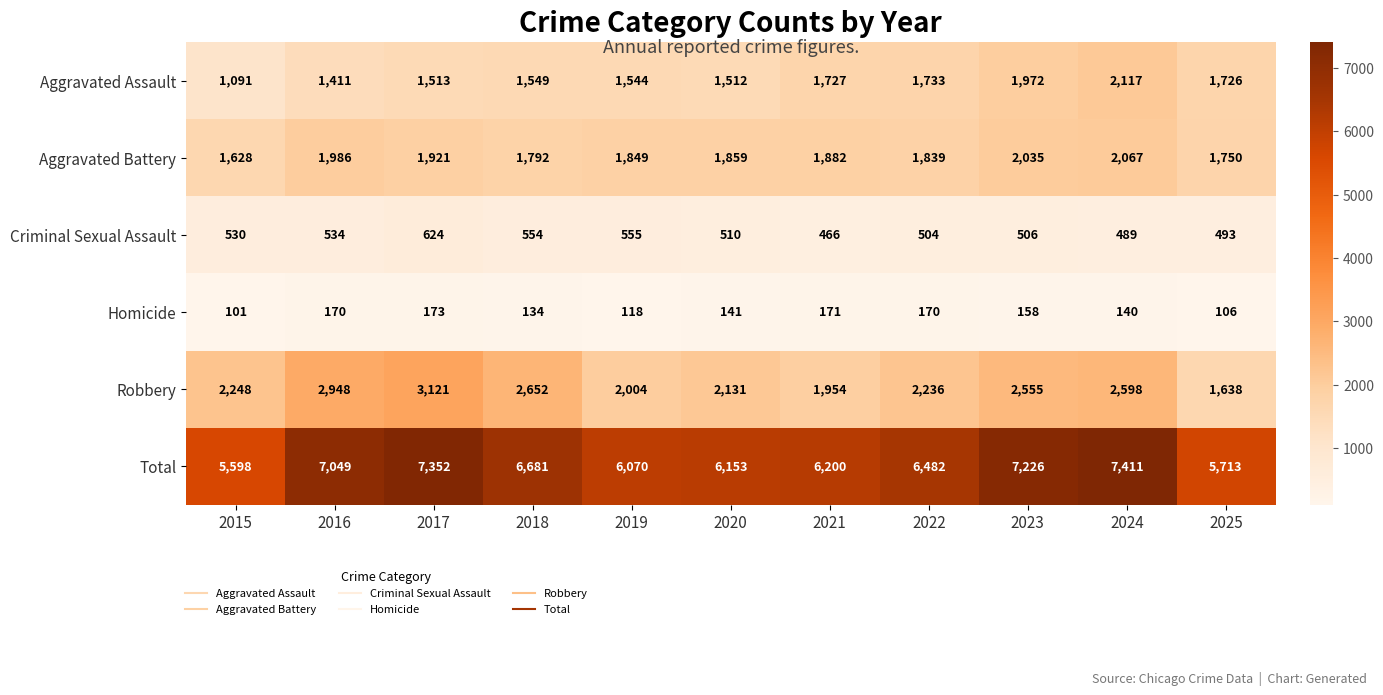

At how many categories does at least one series exceed 5555?

11